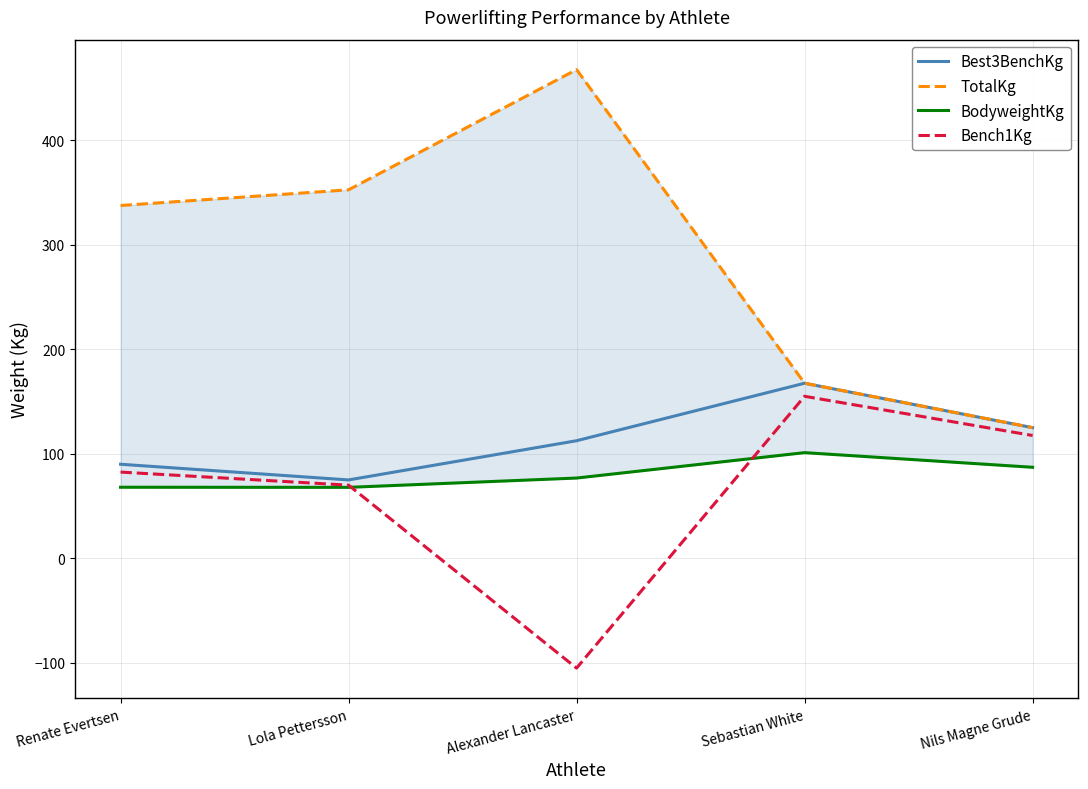

In Best3BenchKg, how many points are higher than both neighbors (excluding endpoints)?

1